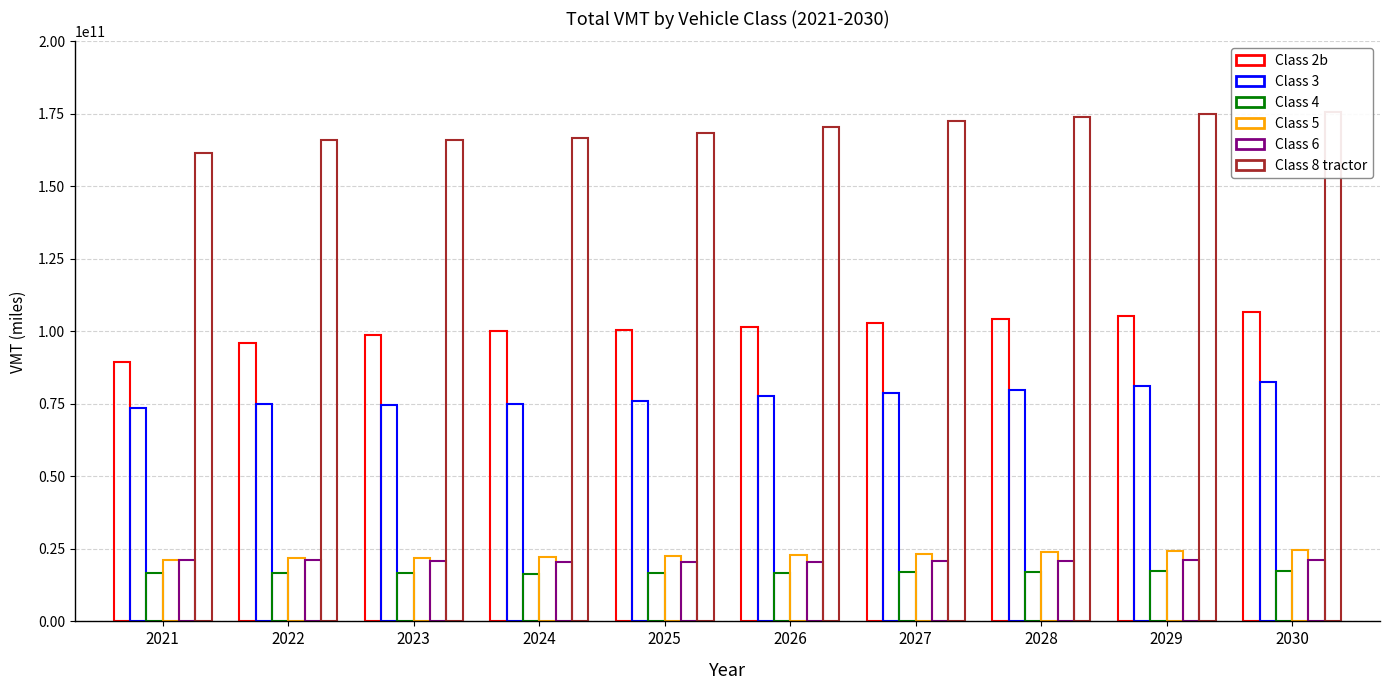

List the series in order of their peak value, highest first.

Class 8 tractor, Class 2b, Class 3, Class 5, Class 6, Class 4